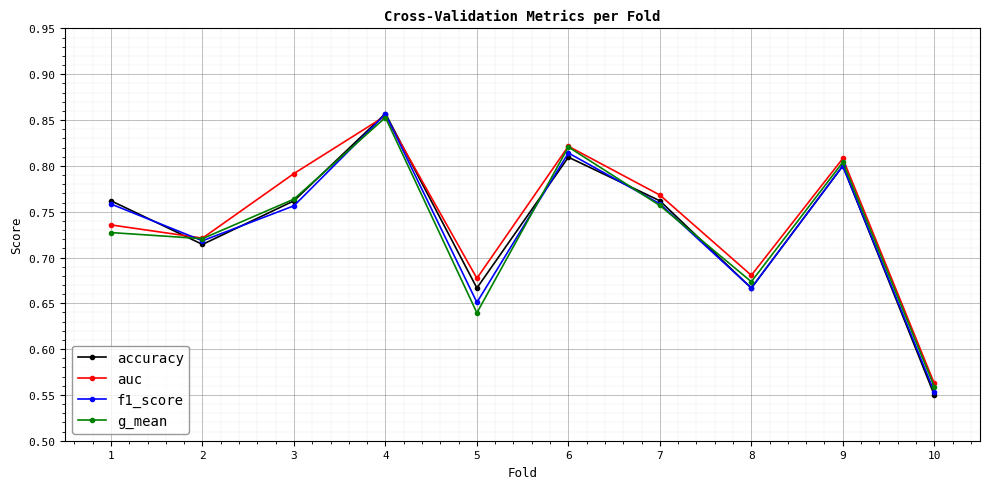

In g_mean, how many points are lower than both neighbors (excluding endpoints)?

3